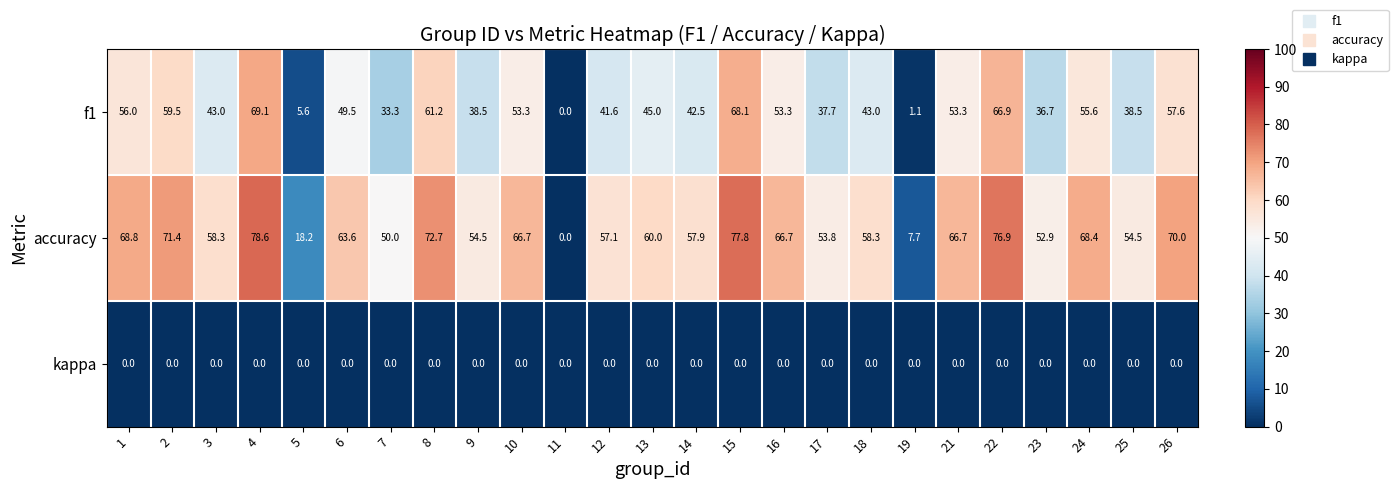

Which category has the highest value across all series?

4